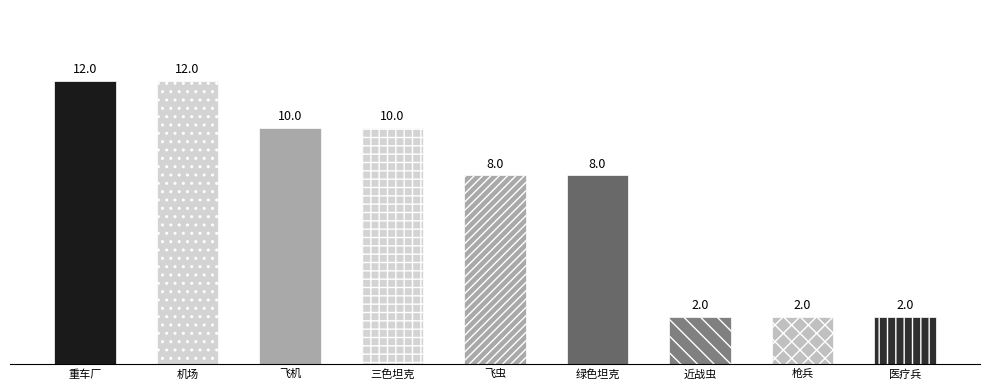

Which label corresponds to the smallest value in the chart?

近战虫